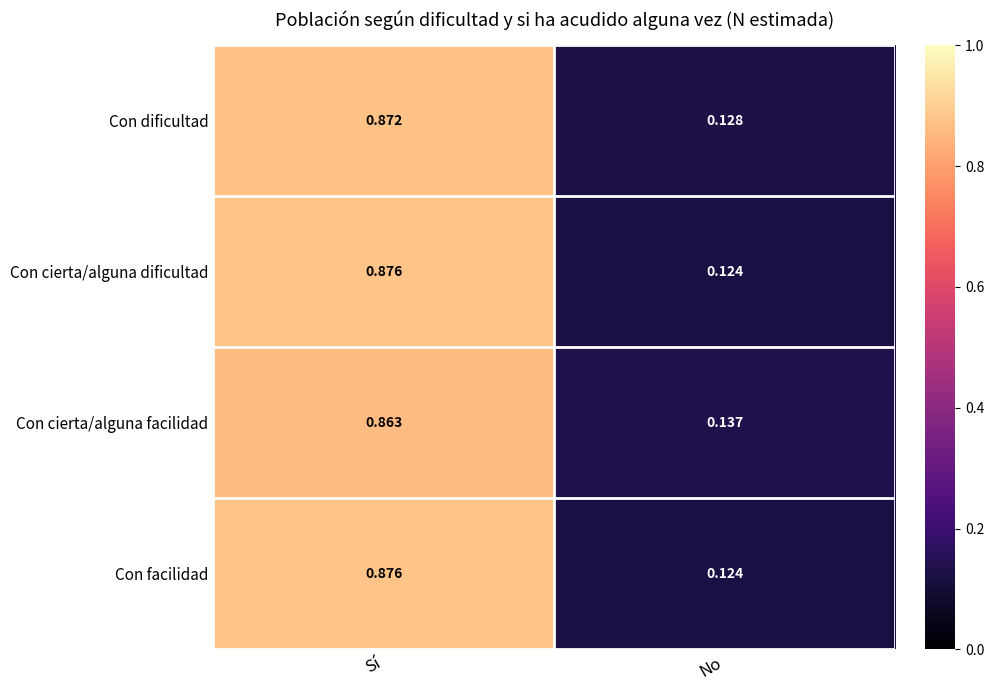

Count the number of categories in the chart.

2